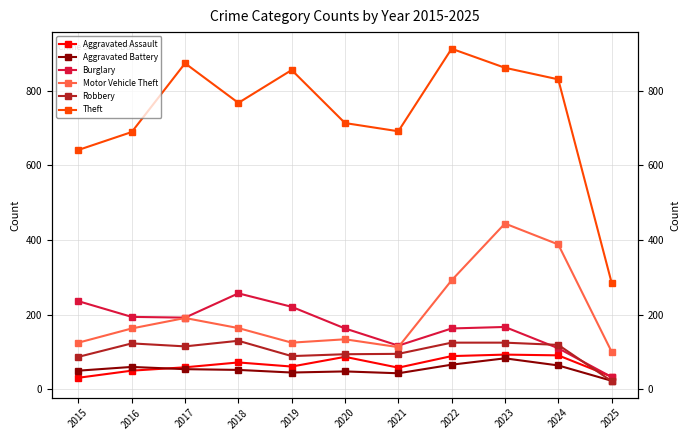

Reading right to left, transcribe all the data shown in this chart.

Aggravated Assault: 34	91	93	89	58	87	61	72	59	50	31
Aggravated Battery: 23	64	83	66	43	48	45	52	54	60	50
Burglary: 33	110	167	163	117	163	221	257	192	194	236
Motor Vehicle Theft: 101	388	444	292	113	134	125	164	191	163	125
Robbery: 22	119	125	125	95	94	89	130	115	123	87
Theft: 286	830	861	912	691	713	855	767	873	689	641